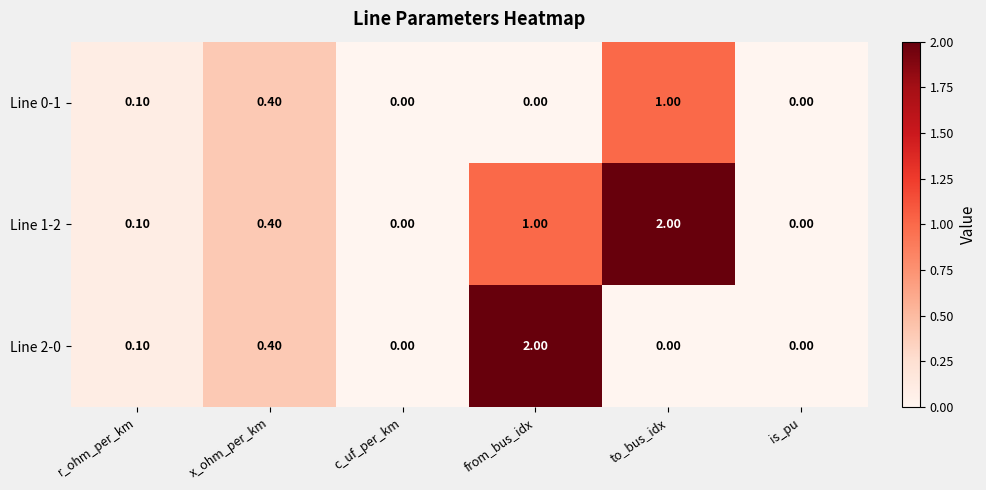

List the series in order of their overall mean, lowest first.

Line 0-1, Line 2-0, Line 1-2